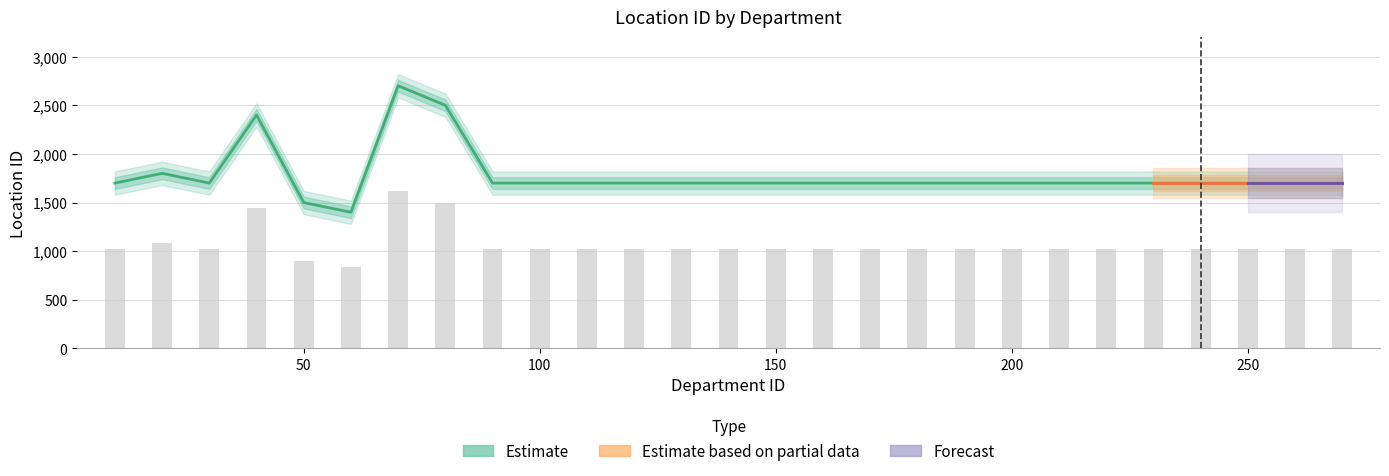

Is it true that the value at 60 is 338?

False